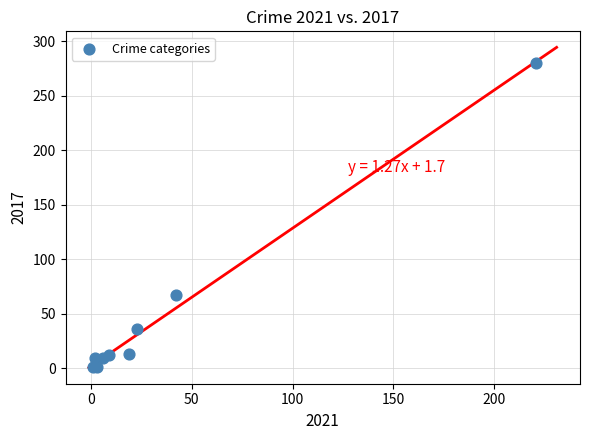

What Y value in the scatter plot is closest to 140?

67